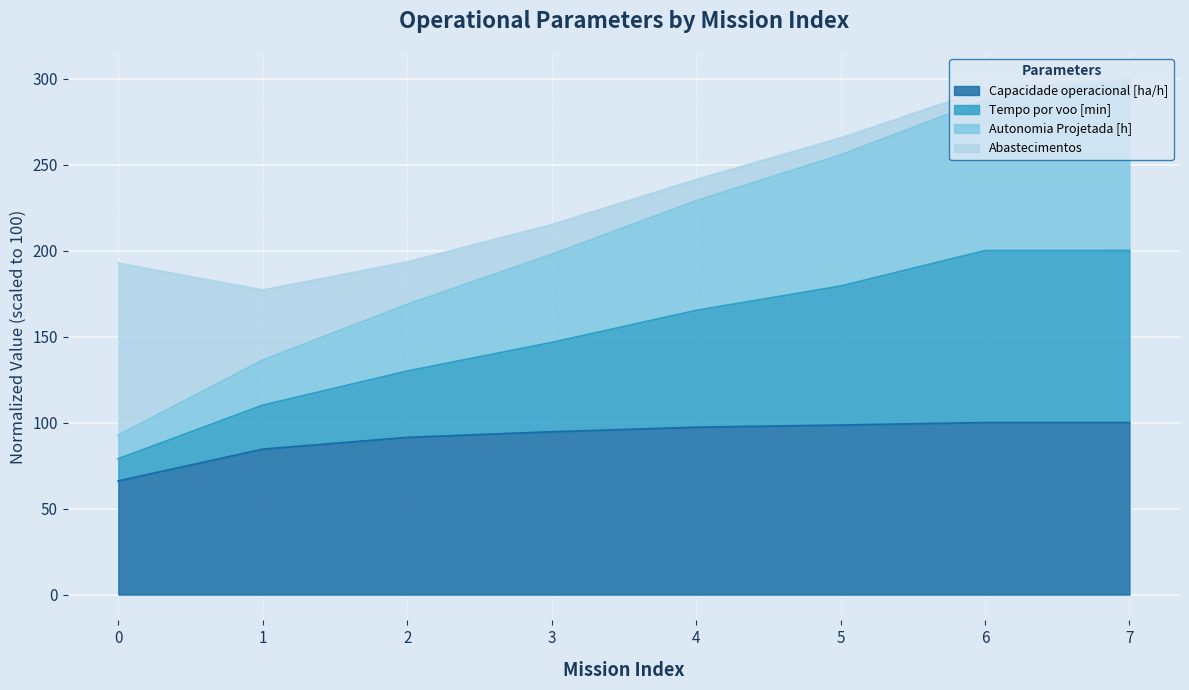

What is the minimum value for Capacidade operacional [ha/h]?

66.0